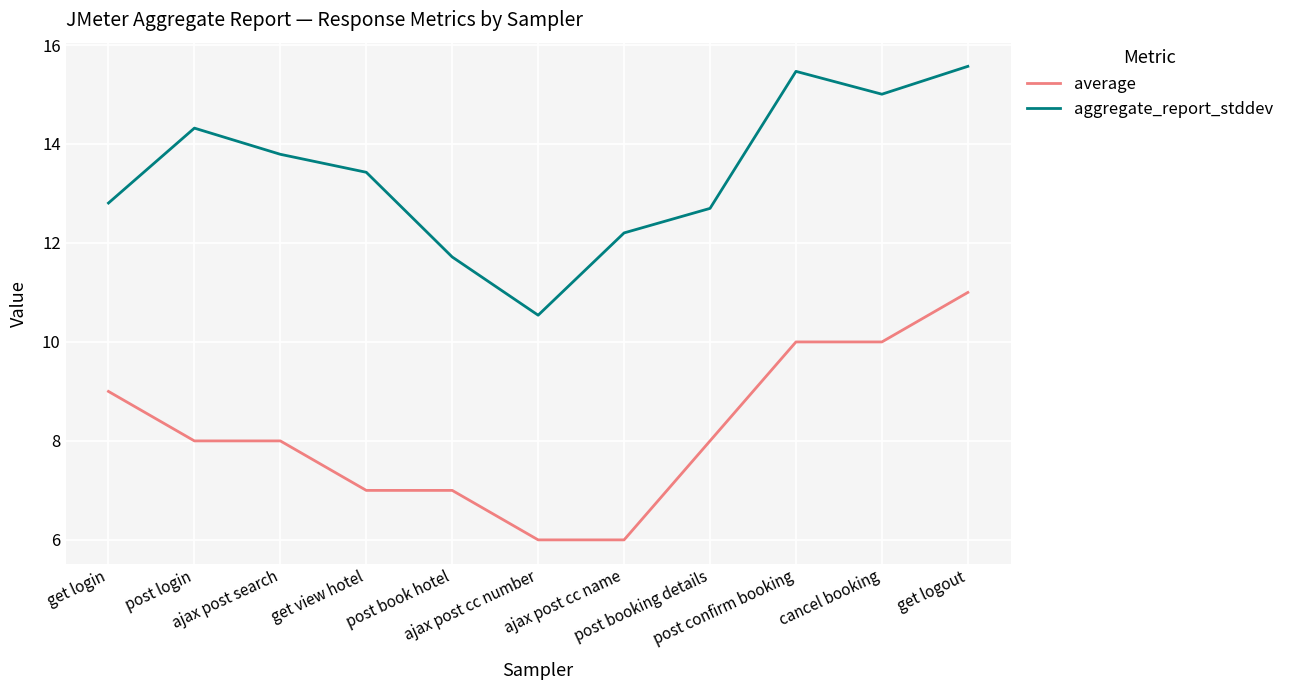

Reading right to left, transcribe all the data shown in this chart.

average: get logout=11.0	cancel booking=10.0	post confirm booking=10.0	post booking details=8.0	ajax post cc name=6.0	ajax post cc number=6.0	post book hotel=7.0	get view hotel=7.0	ajax post search=8.0	post login=8.0	get login=9.0
aggregate_report_stddev: get logout=15.6	cancel booking=15.0	post confirm booking=15.5	post booking details=12.7	ajax post cc name=12.2	ajax post cc number=10.5	post book hotel=11.7	get view hotel=13.4	ajax post search=13.8	post login=14.3	get login=12.8